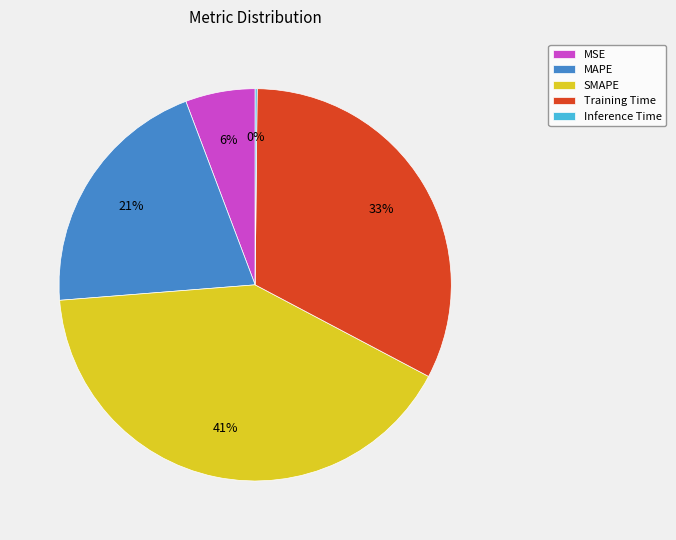

Which has a higher value, Training Time or MAPE?

Training Time